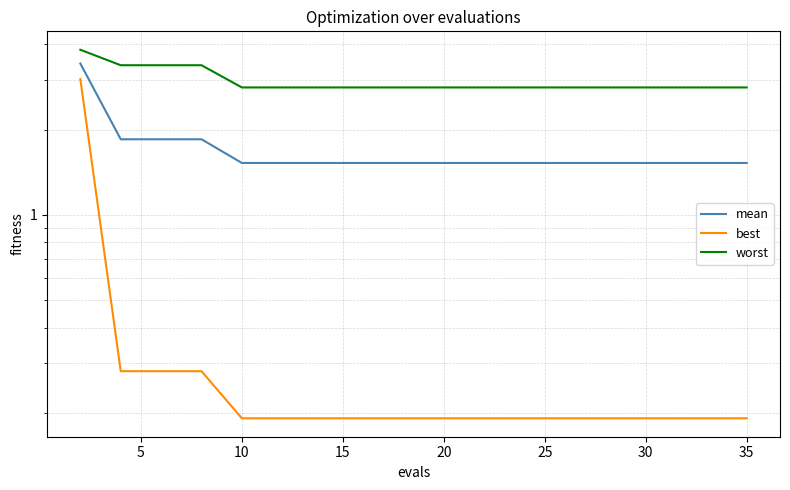

What is the difference between the maximum and minimum values in the best series?

2.8